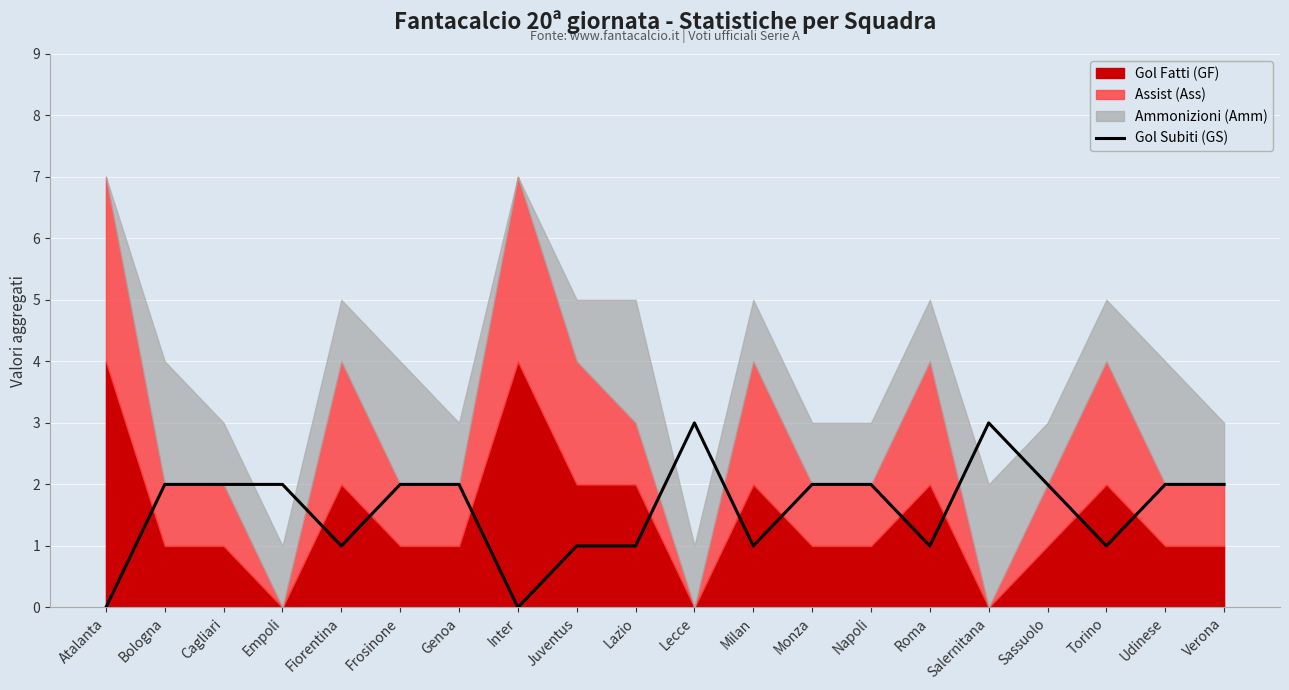

What is the maximum value for Gol Subiti (GS)?

3